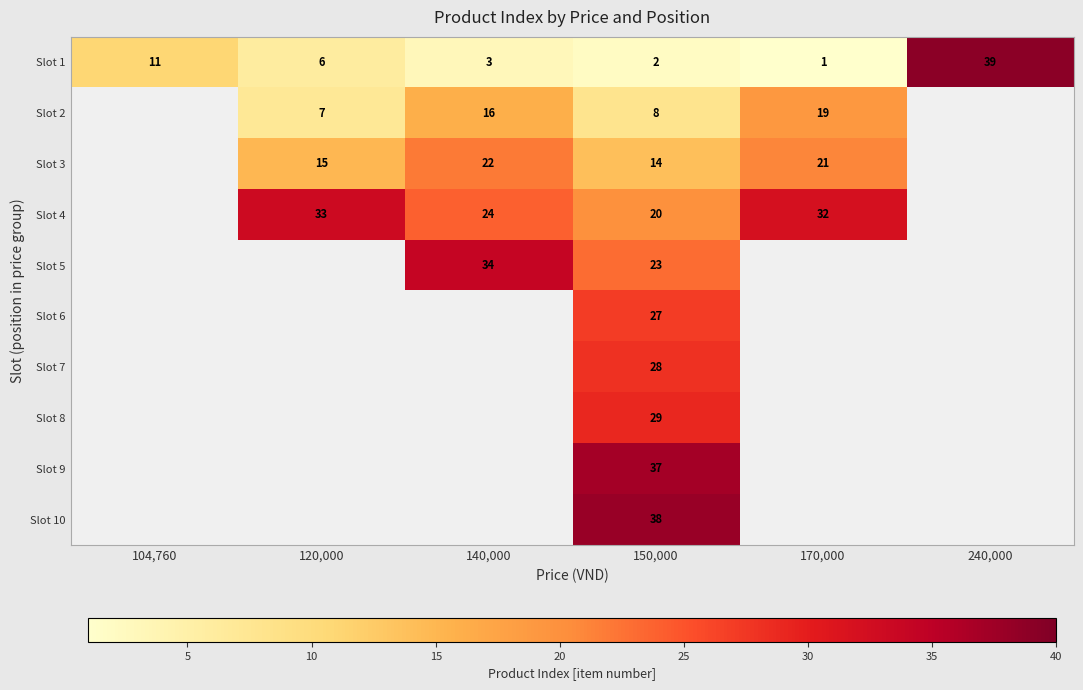

At which category does the chart reach its peak across all series?

240,000